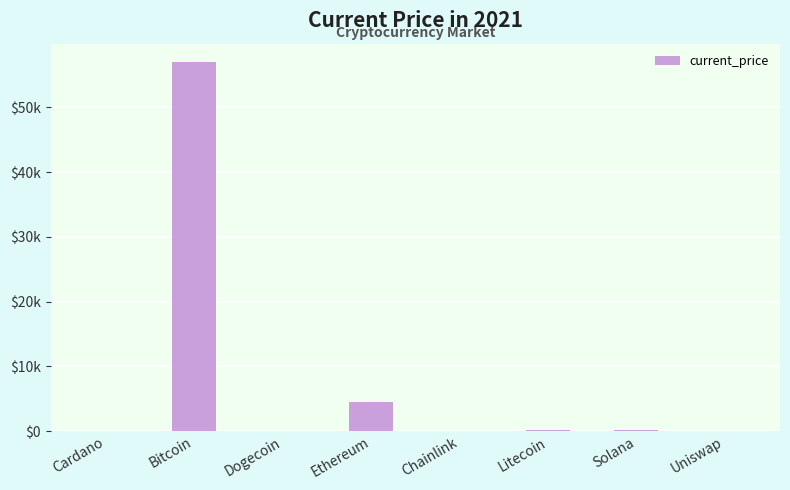

Reading right to left, what are all the values shown in this chart?

20.1	203.1	202.6	24.8	4425.7	0.2	56982.0	1.6